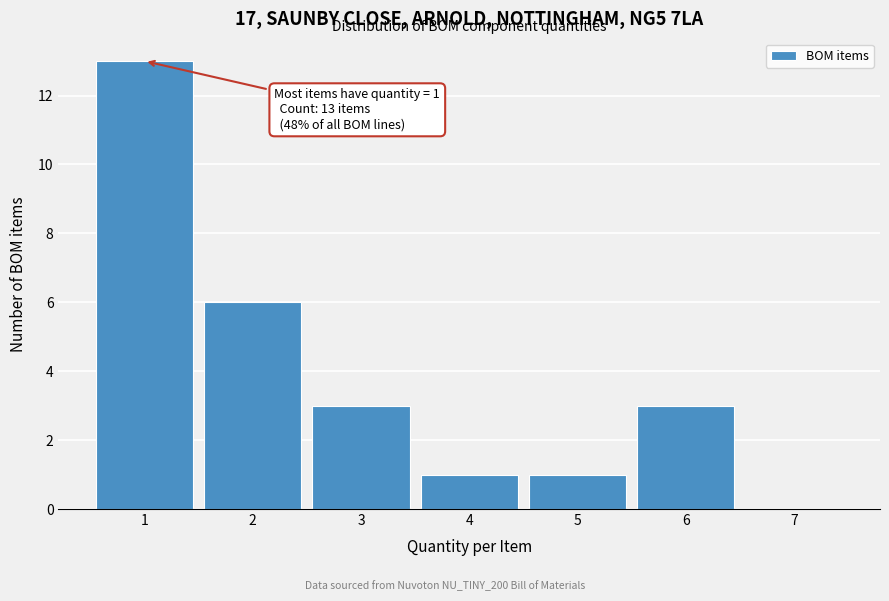

Over which range of the x-axis is the bar tallest?

0.5 to 1.5